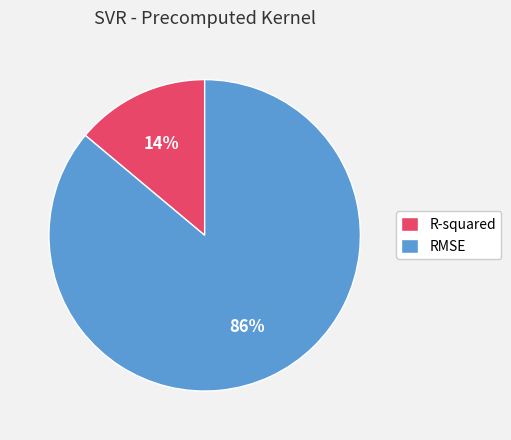

Combined, do R-squared and RMSE account for over 50%?

Yes